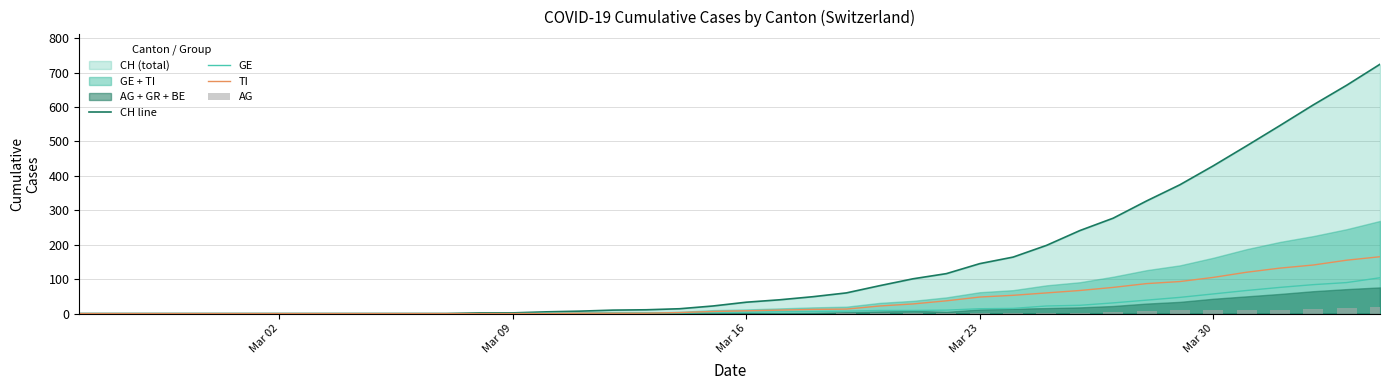

What is the highest value of the GE series?

104